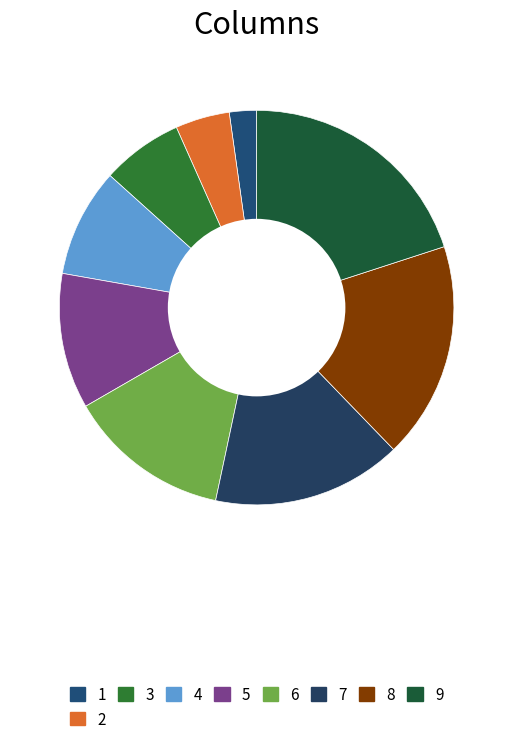

To the nearest percent, what is the average slice percentage?

11%